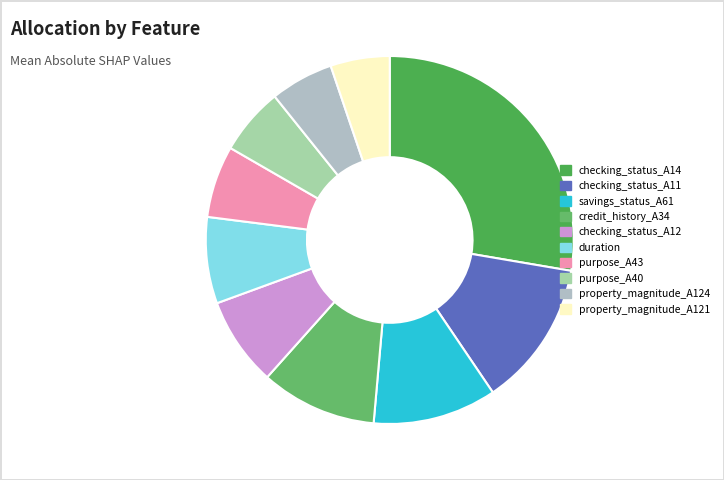

Combined, what portion of the pie is purpose_A40 and checking_status_A12?

13.7%